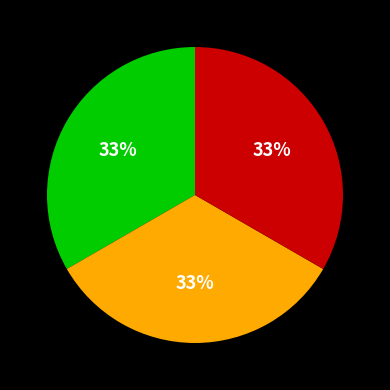

Is there any slice that represents more than half of the pie?

No